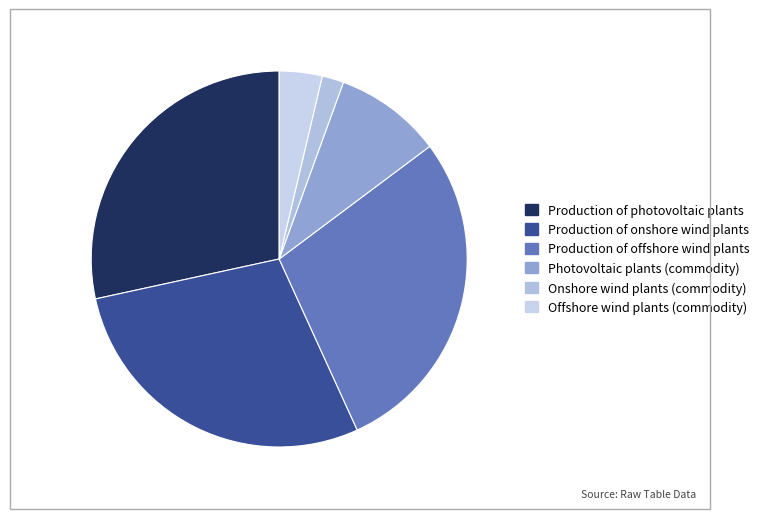

How many slices are in this pie chart?

6